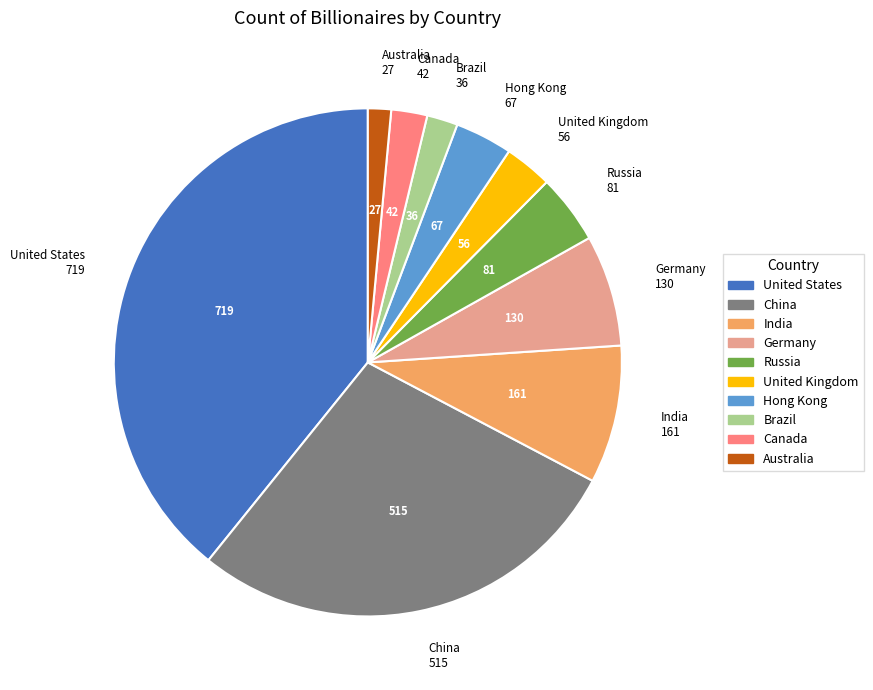

Combined, do India and Hong Kong account for over 50%?

No